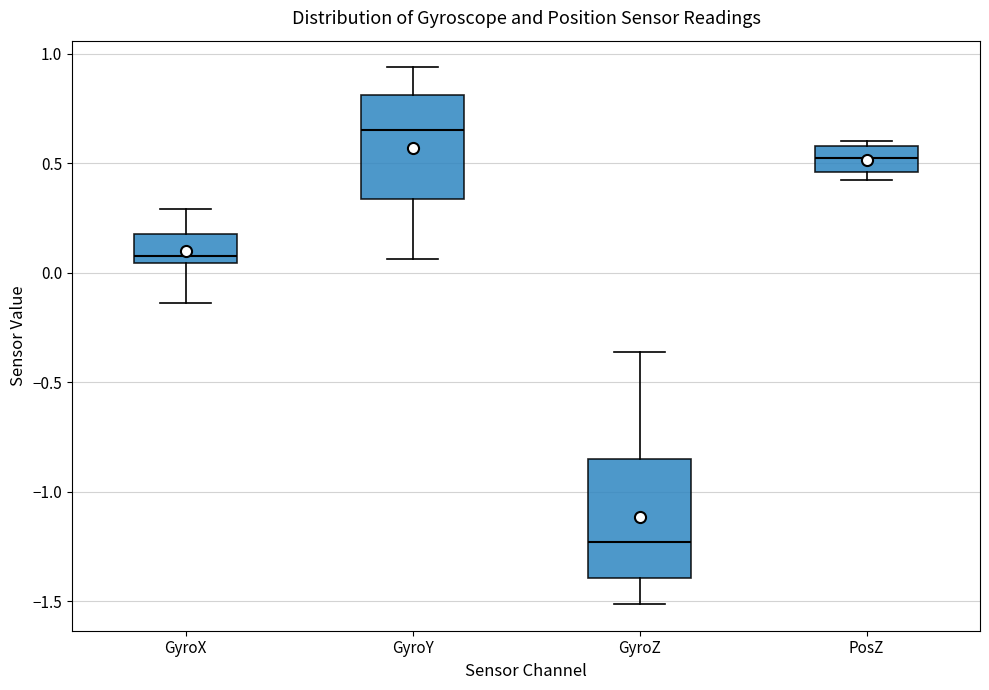

Which box's median line is the lowest?

GyroZ